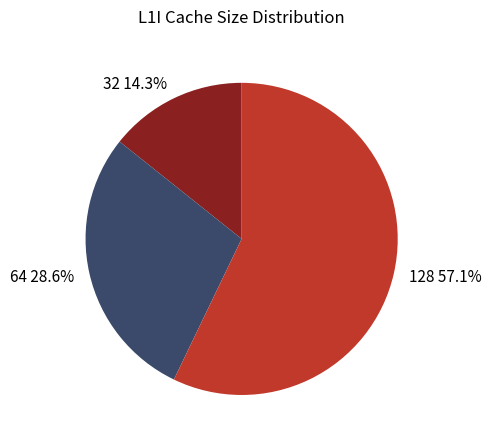

Rank the categories by value from lowest to highest.

32, 64, 128